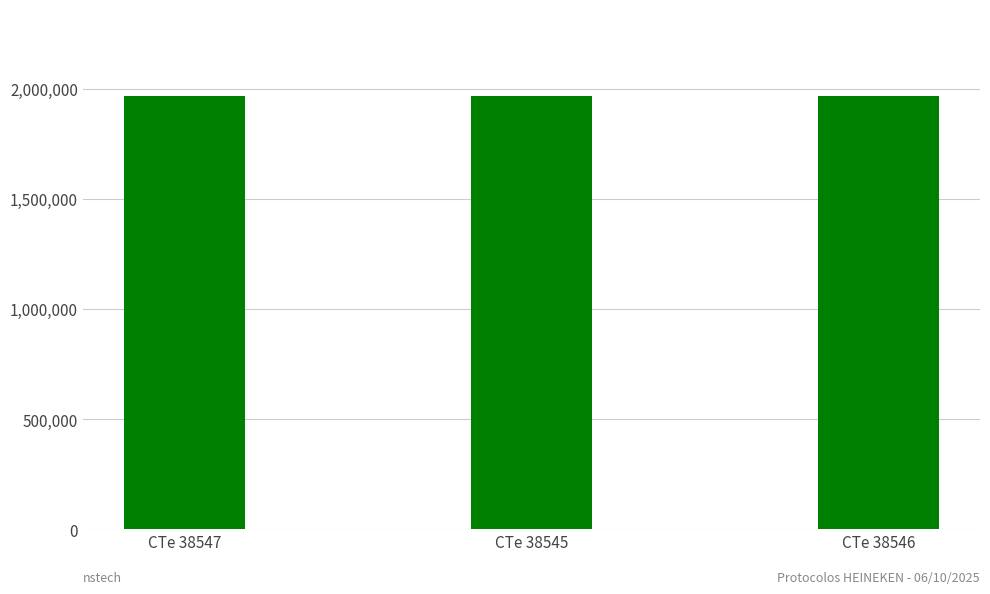

What is the greatest value displayed?

1968609